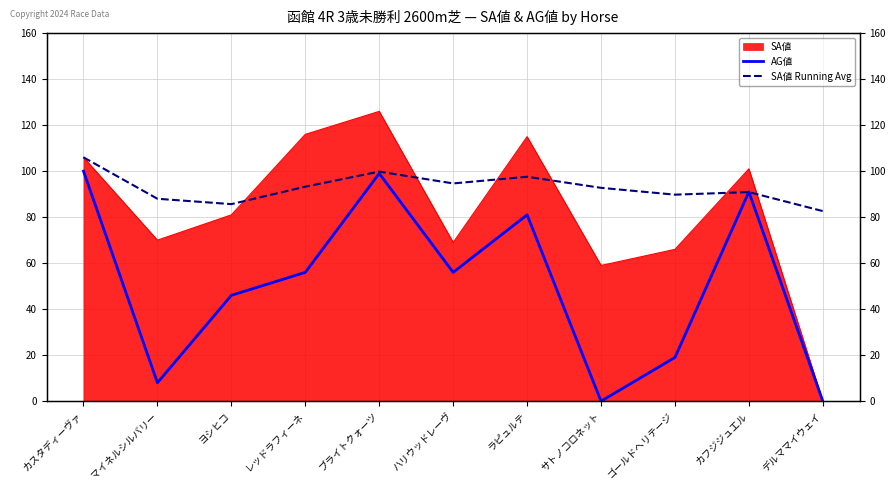

Which series changed the most between カスタディーヴァ and ヨシヒコ?

AG値